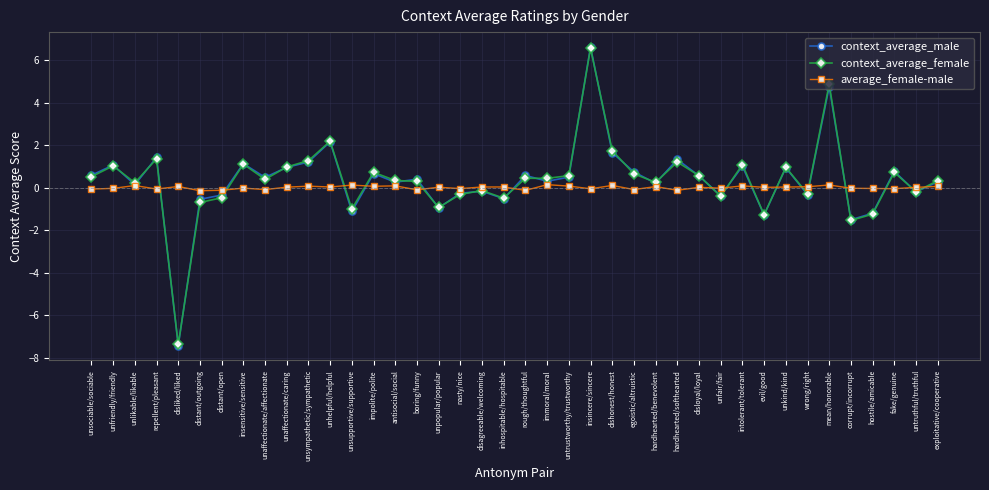

At how many categories does at least one series exceed 5?

1